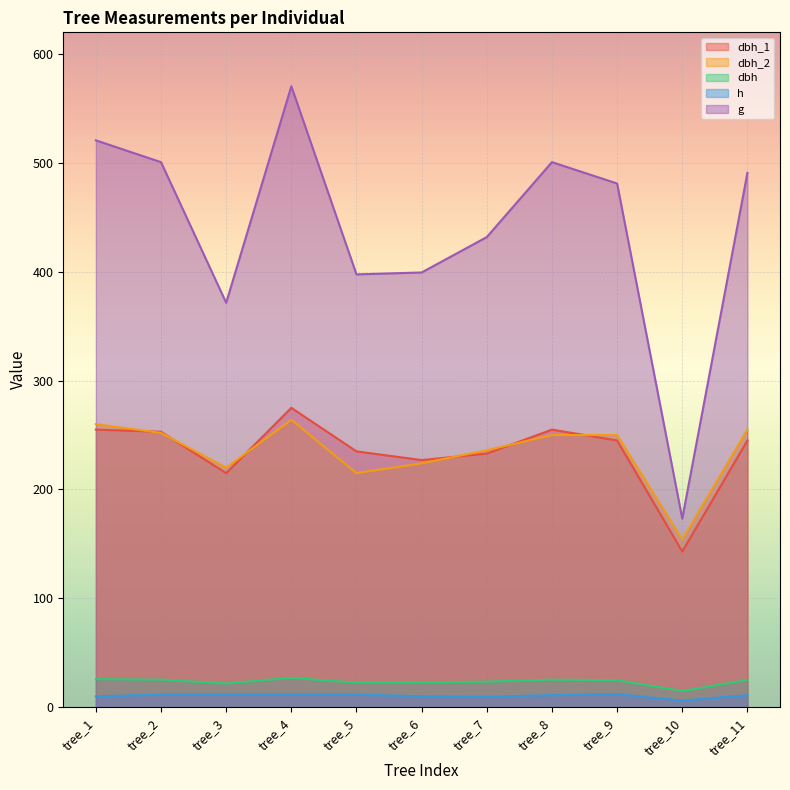

What is the value of the dbh_1 point at the 9th from the left?

245.0